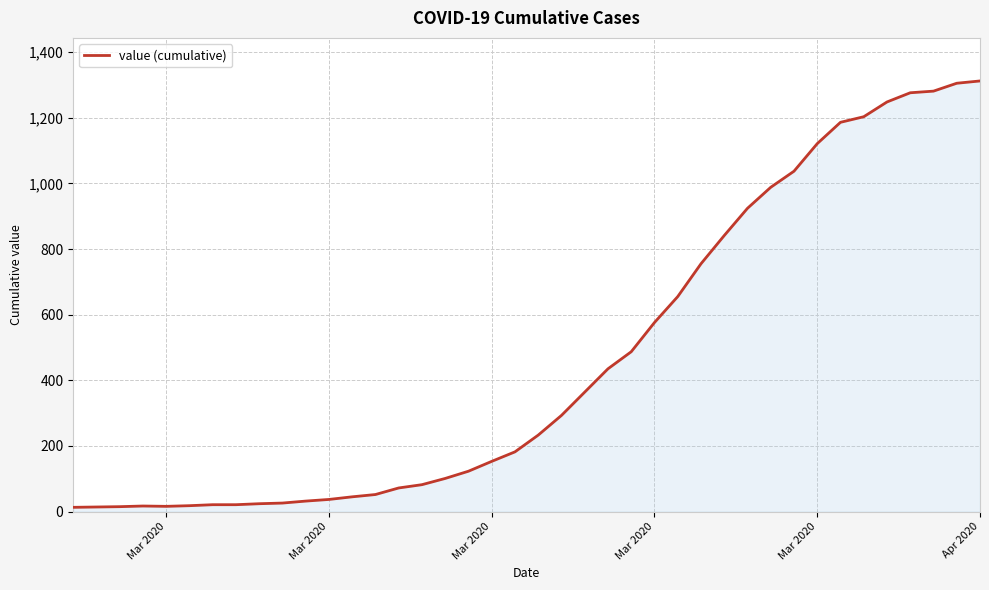

What is the maximum value shown in the chart?

1312